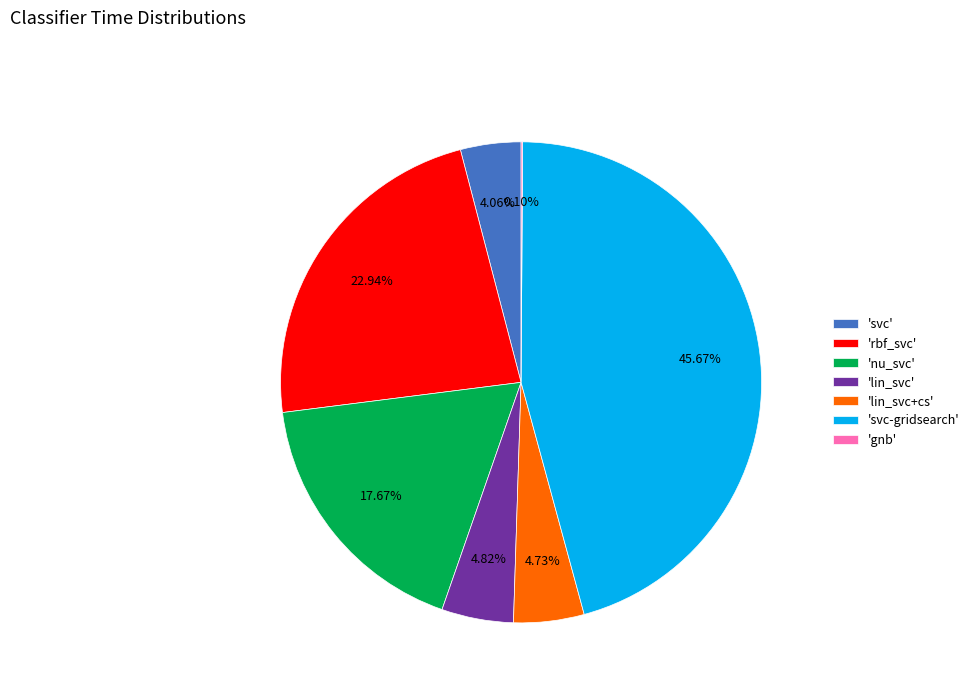

Which has a higher value, 'nu_svc' or 'svc'?

'nu_svc'